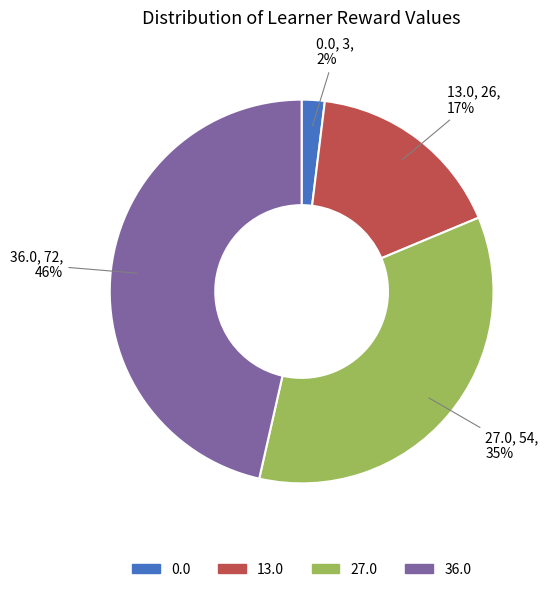

Is there a majority slice in this chart?

No